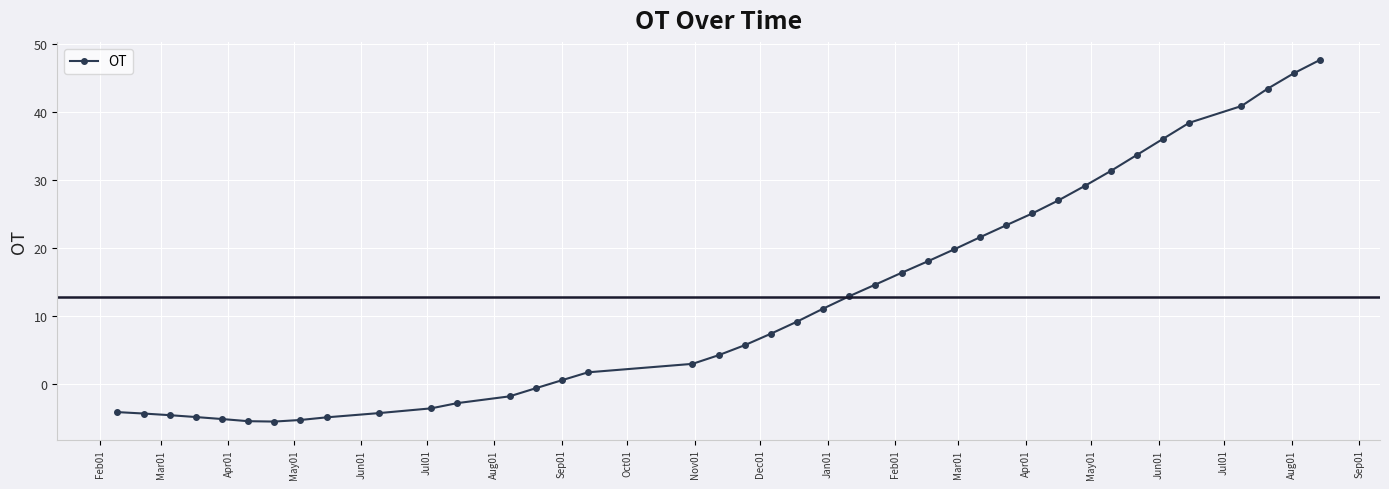

What is the difference between the maximum and minimum values?

53.1